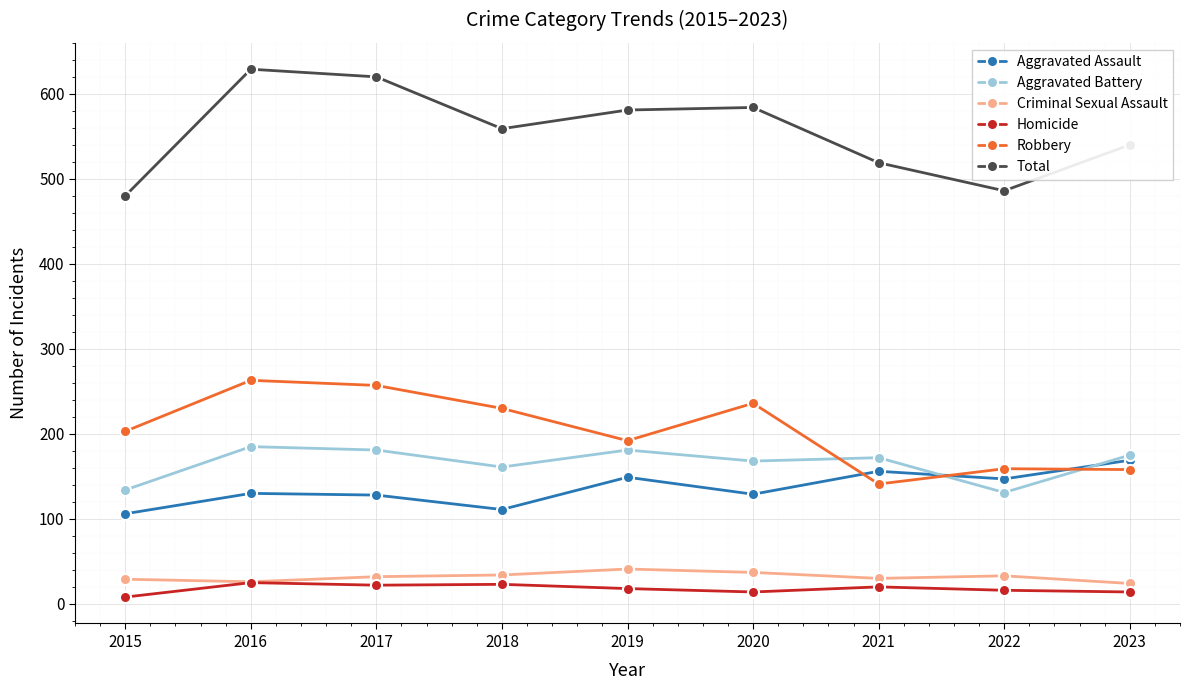

How many lines are shown in the chart?

6